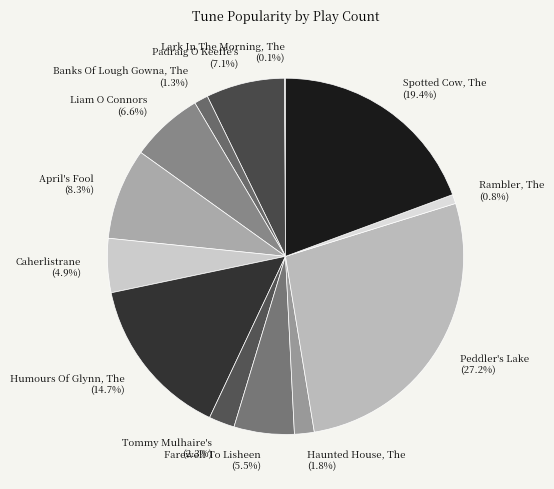

What is the total percentage of Haunted House, The and Banks Of Lough Gowna, The?

3.1%